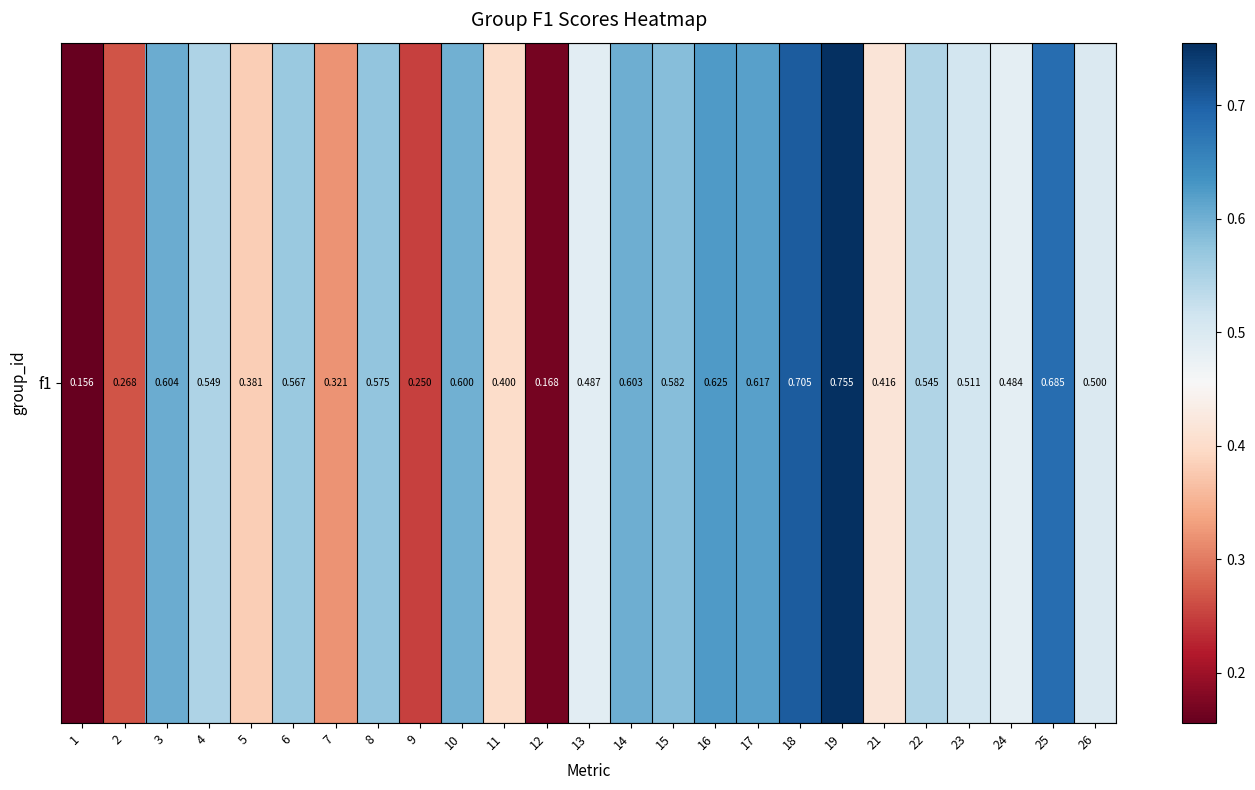

At which label is the value closest to 0?

1